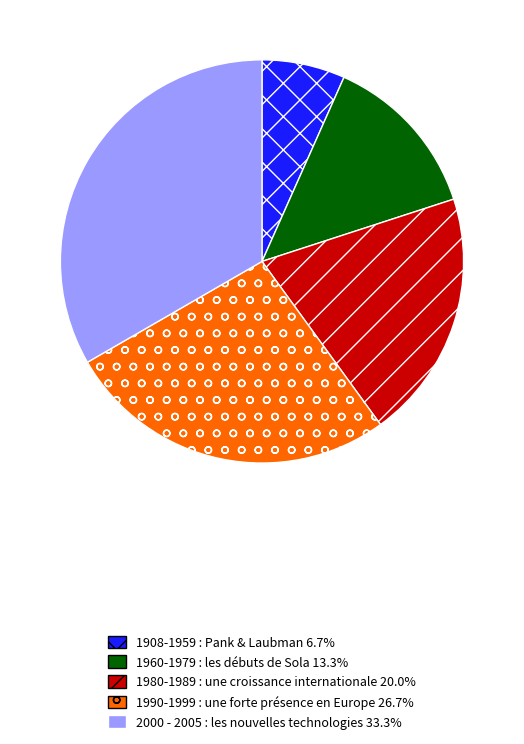

Is the sum of 1990-1999 : une forte présence en Europe and 1908-1959 : Pank & Laubman greater than half?

No